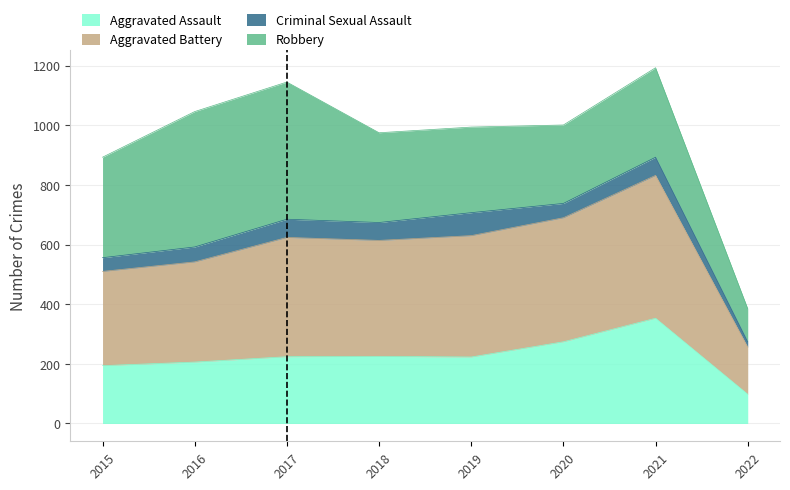

What is the total value across all series at 2019?

994